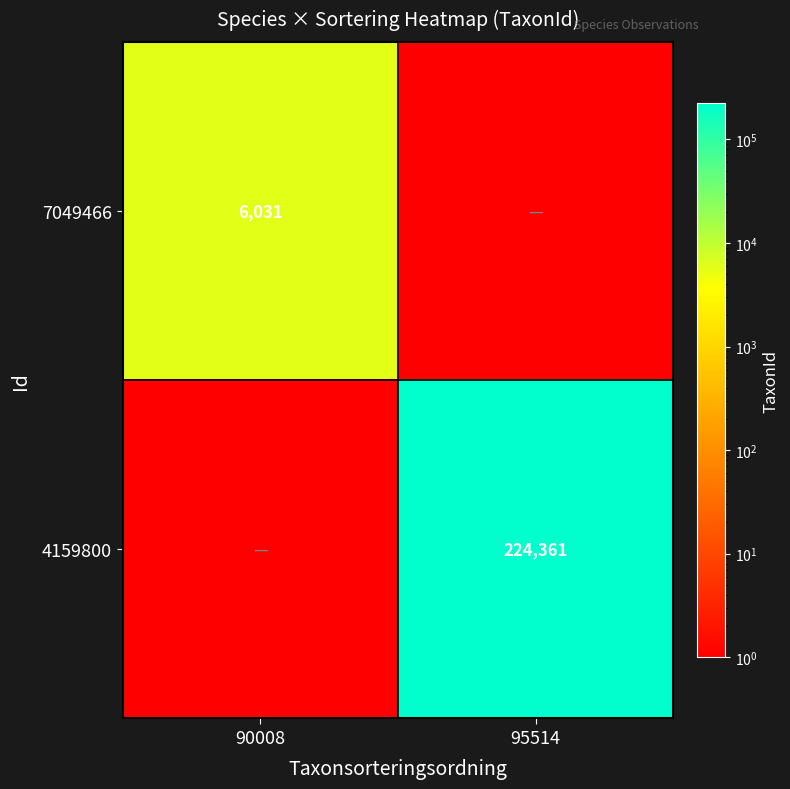

The 7049466 series shows 6031 at 90008. True or false?

True